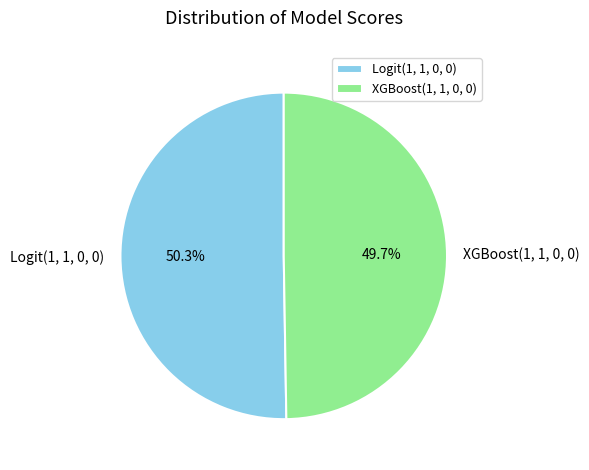

How much of the chart is everything except XGBoost(1, 1, 0, 0)?

50.3%